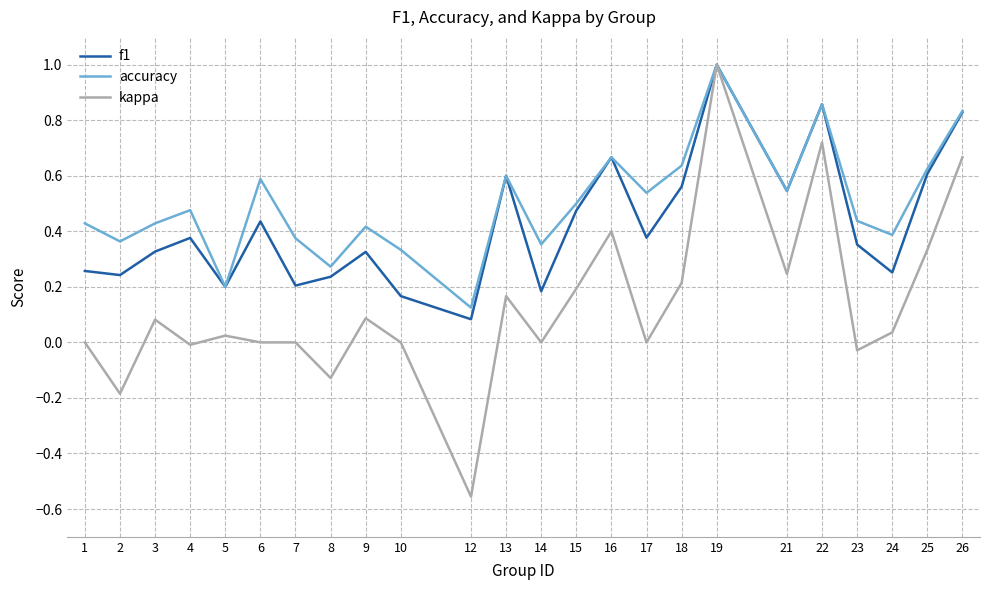

Is the value of accuracy at 19 greater than the value of f1 at 3?

Yes